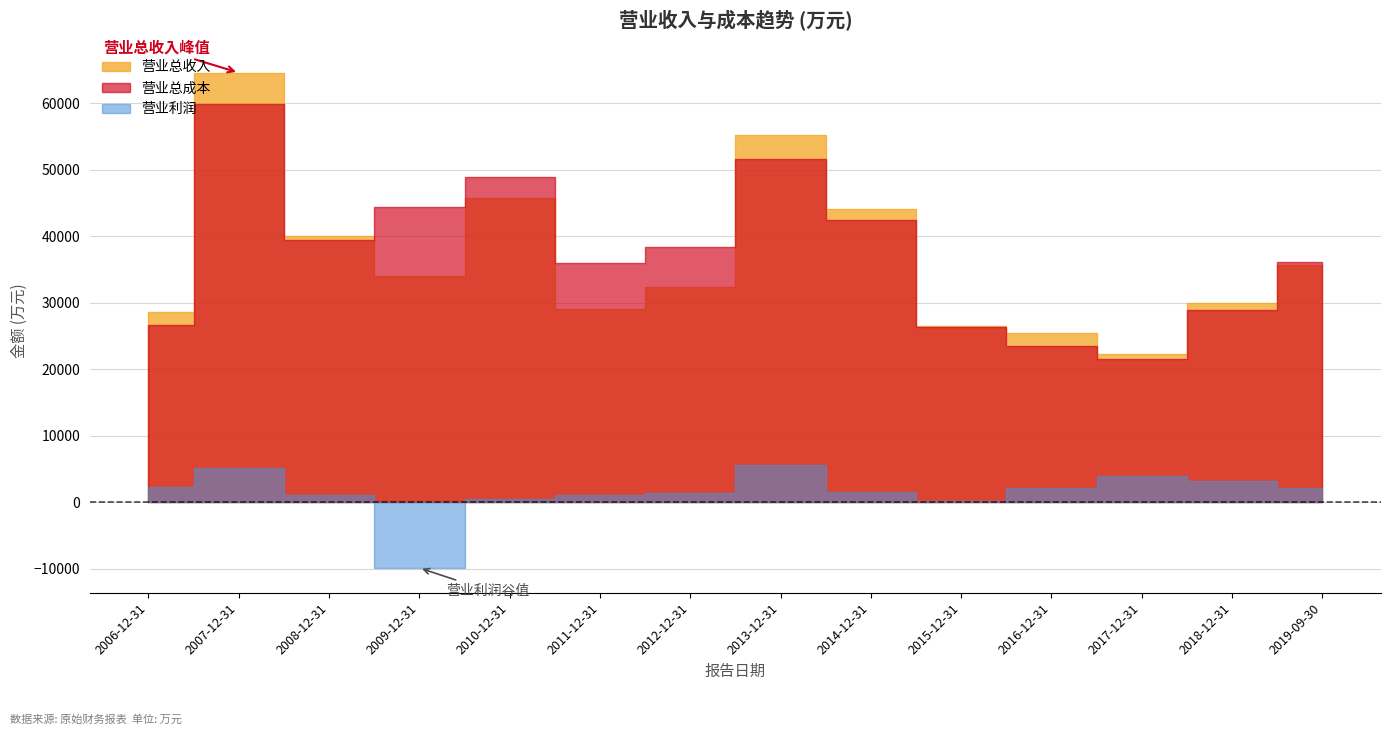

Reading right to left, list all the values displayed in this chart.

营业总收入: 2019-09-30=35632	2018-12-31=29940	2017-12-31=22257	2016-12-31=25424	2015-12-31=26462	2014-12-31=44017	2013-12-31=55276	2012-12-31=32361	2011-12-31=28990	2010-12-31=45700	2009-12-31=34046	2008-12-31=40101	2007-12-31=64575	2006-12-31=28596
营业总成本: 2019-09-30=36138	2018-12-31=28975	2017-12-31=21567	2016-12-31=23467	2015-12-31=26391	2014-12-31=42404	2013-12-31=51592	2012-12-31=38446	2011-12-31=36032	2010-12-31=48967	2009-12-31=44388	2008-12-31=39435	2007-12-31=59933	2006-12-31=26707
营业利润: 2019-09-30=2196	2018-12-31=3282	2017-12-31=3981	2016-12-31=2154	2015-12-31=226	2014-12-31=1516	2013-12-31=5561	2012-12-31=1417	2011-12-31=1061	2010-12-31=439	2009-12-31=-9864	2008-12-31=1122	2007-12-31=5136	2006-12-31=2264